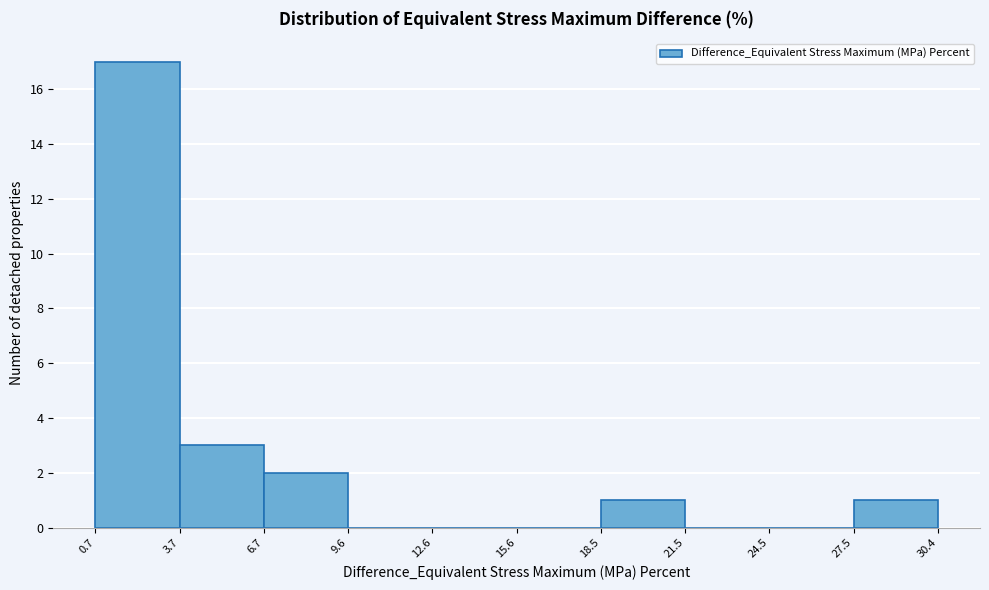

Reading left to right, transcribe this chart: for each bar, give the range it covers on the x-axis and its height. The values are not printed on the chart, so give them approximately, as read against the axis.

0.7 to 3.7: 17
3.7 to 6.7: 3
6.7 to 9.6: 2
9.6 to 12.6: 0
12.6 to 15.6: 0
15.6 to 18.5: 0
18.5 to 21.5: 1
21.5 to 24.5: 0
24.5 to 27.5: 0
27.5 to 30.4: 1